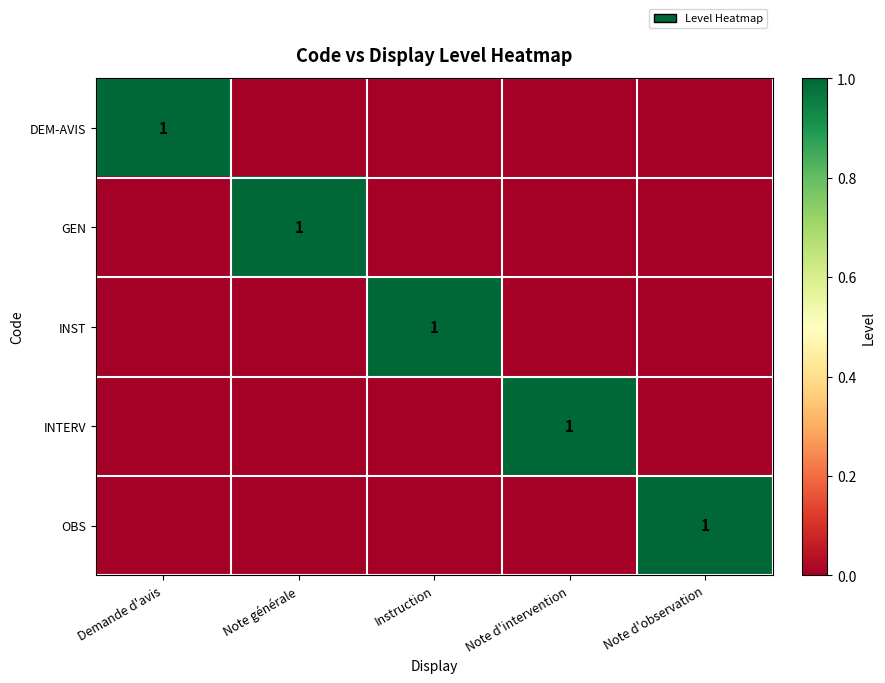

The value of OBS at Note d'observation is 0. True or false?

False